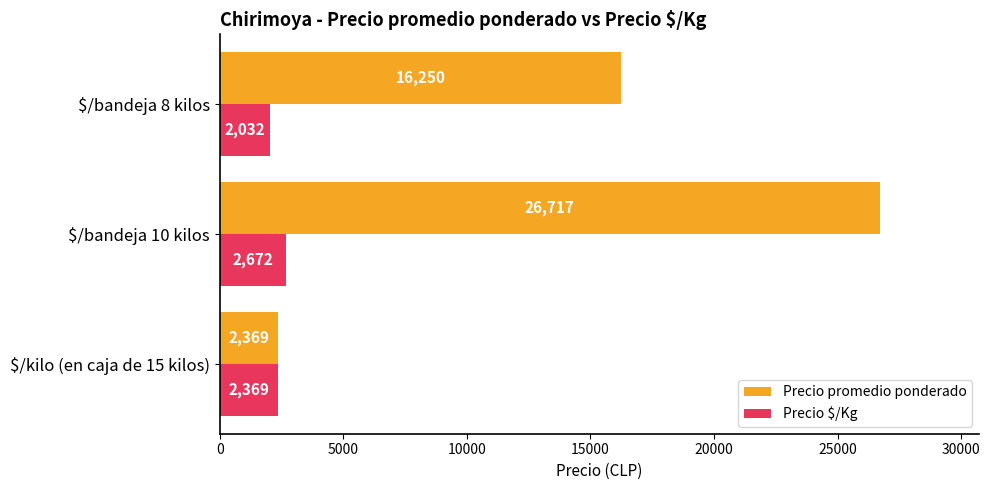

What is the maximum value for Precio $/Kg?

2672